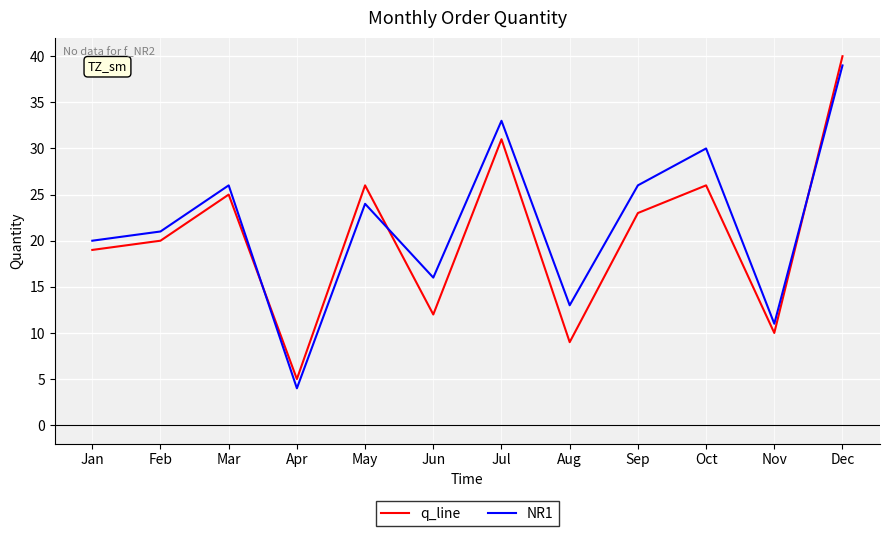

What is the difference between the highest and lowest values at Sep?

3